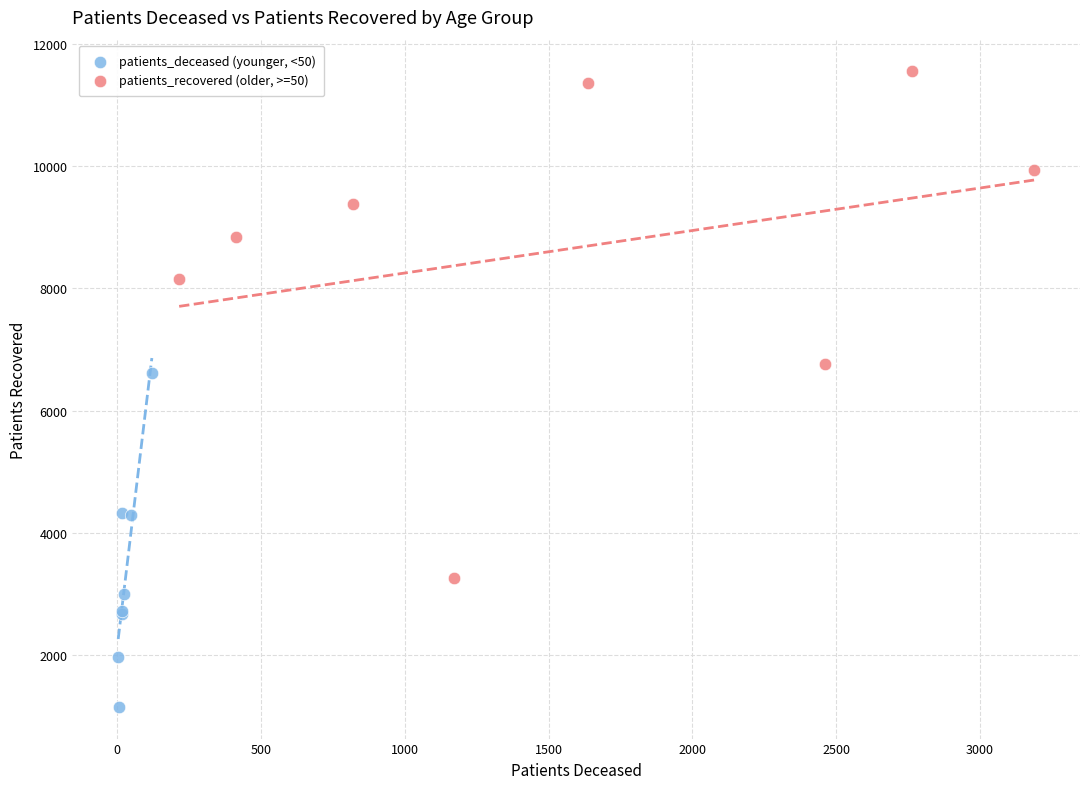

Which series reaches the minimum Y coordinate?

patients_deceased (younger, <50)